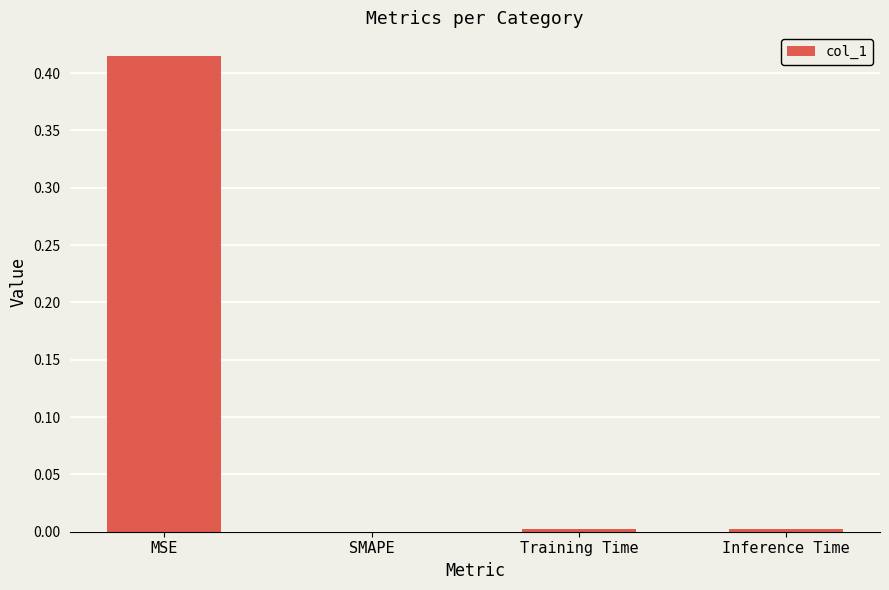

Which has a higher value, SMAPE or MSE?

MSE